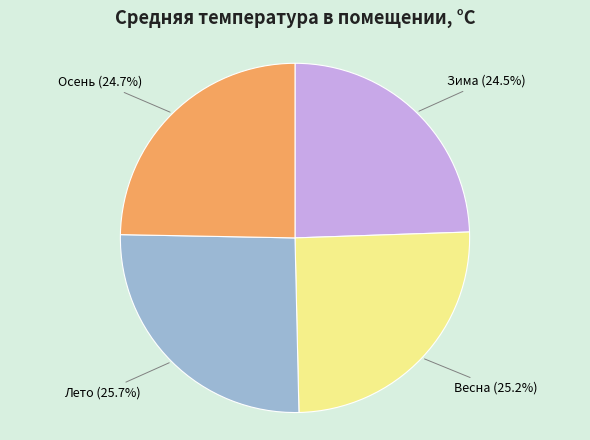

What percentage is NOT represented by Осень?

75.3%